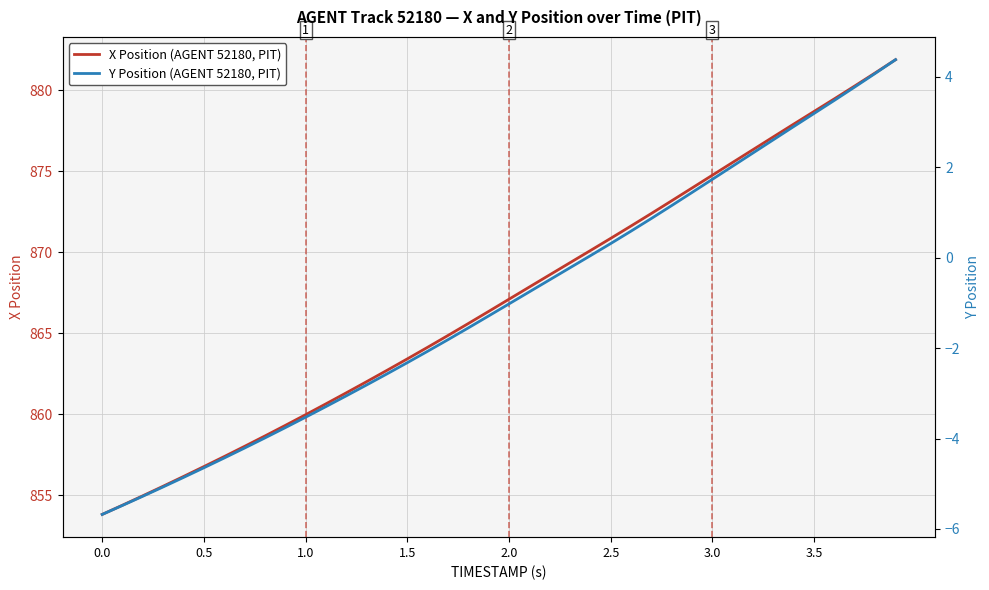

At which label is X Position (AGENT 52180, PIT) closest to 867?

2.0